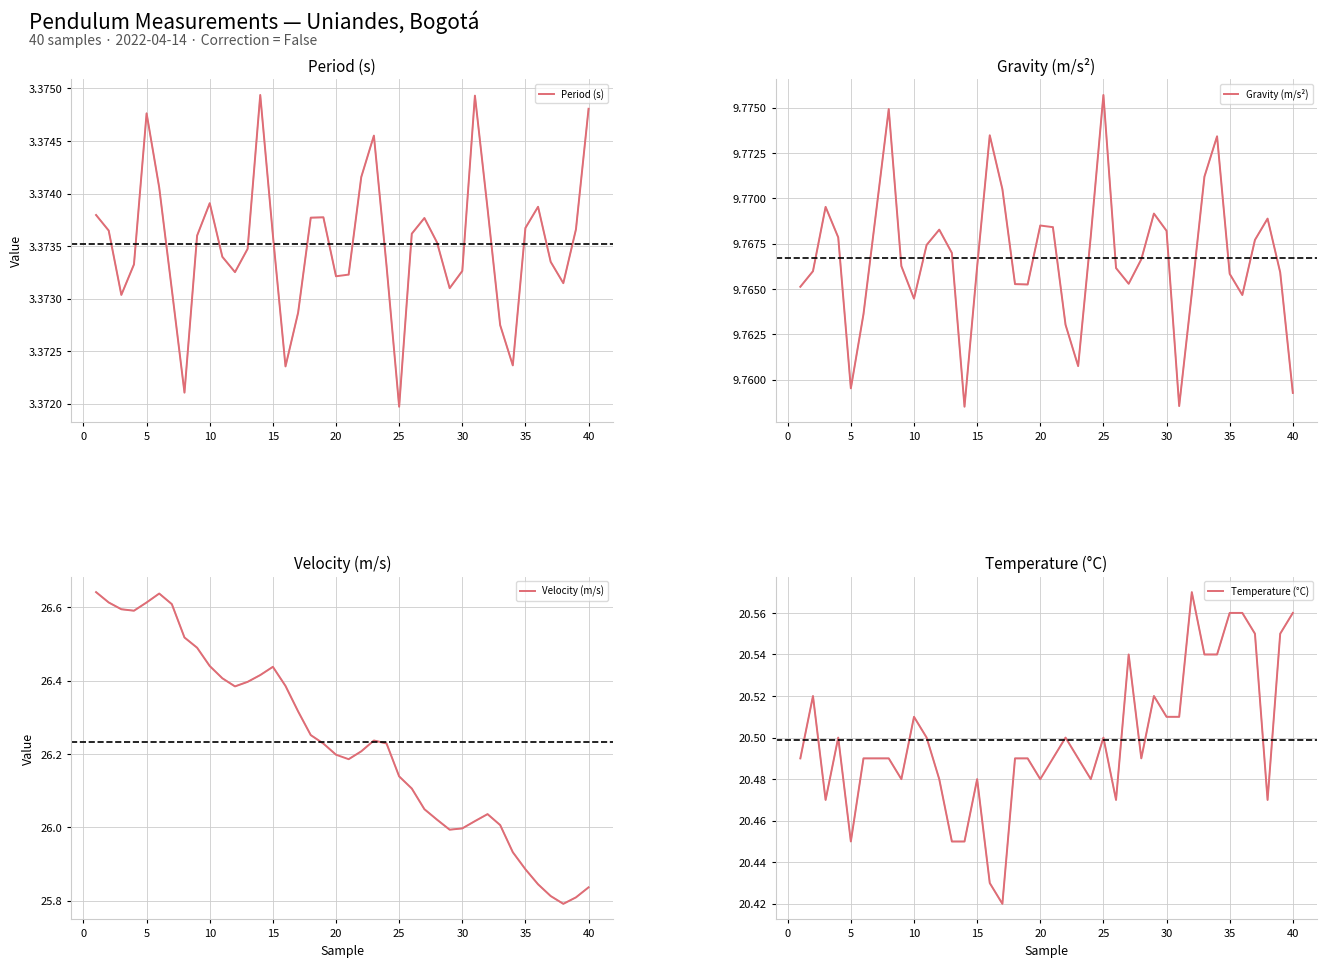

Count the number of data series in this chart.

4